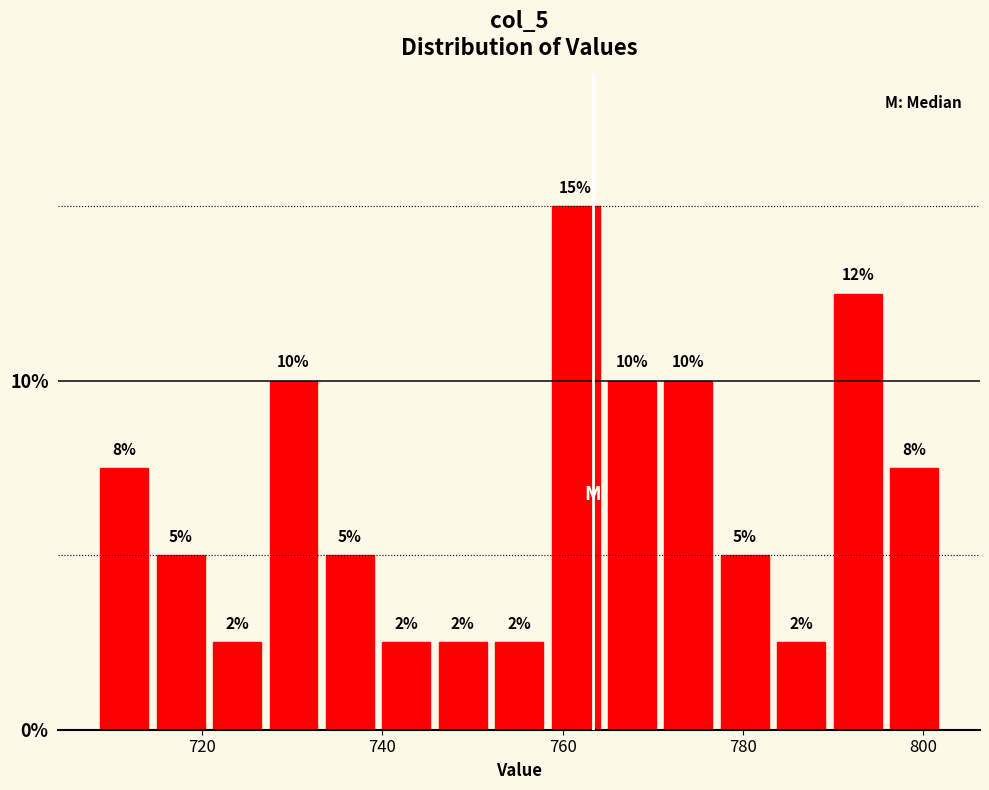

Around what value on the x-axis is the tallest bar? Give the approximate position of its centre, as read against the axis.

762